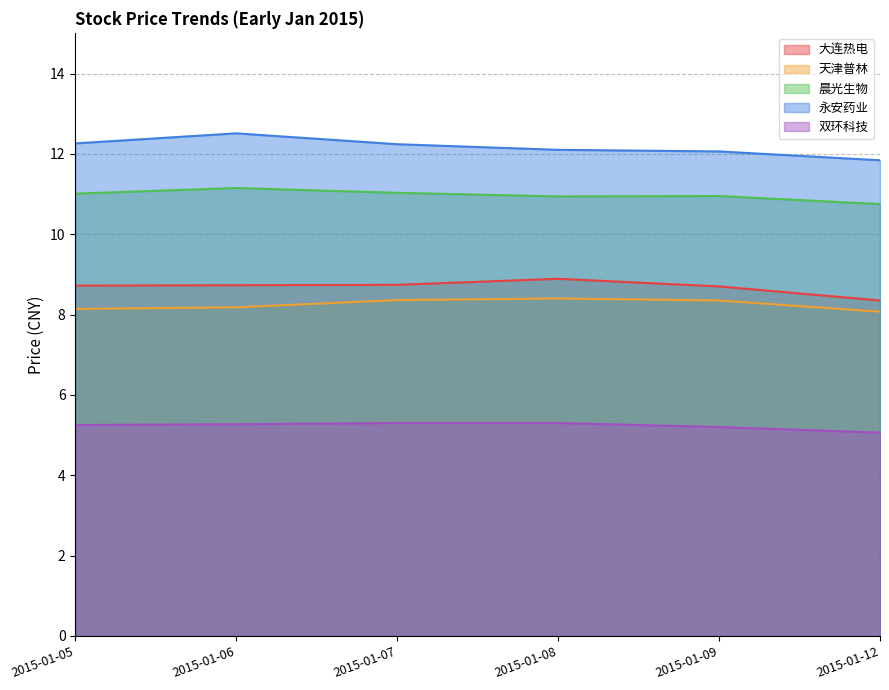

What is the difference between the maximum and minimum values in the 天津普林 series?

0.3